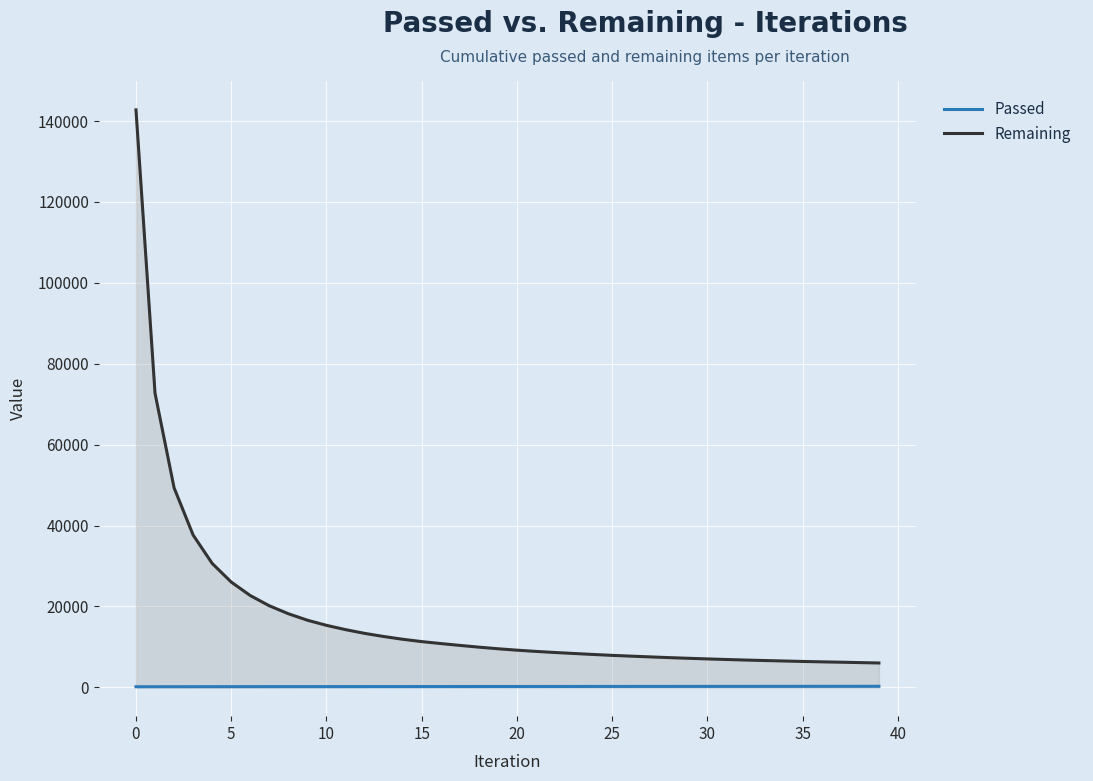

Rank the series at 5 from highest to lowest value.

Remaining, Passed